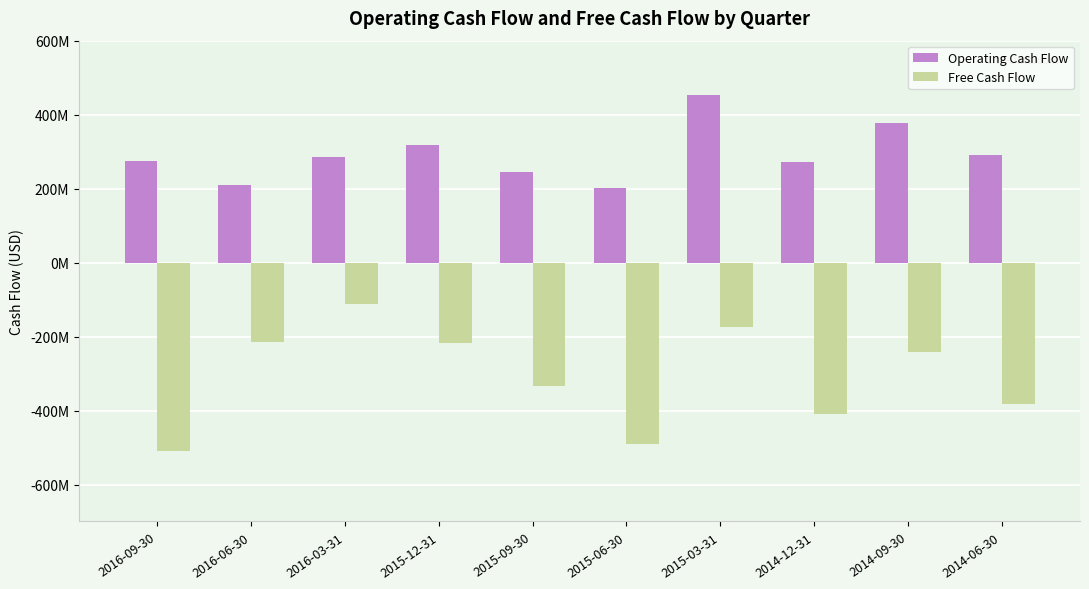

What is the label of the 6th bar from the left?

2015-06-30